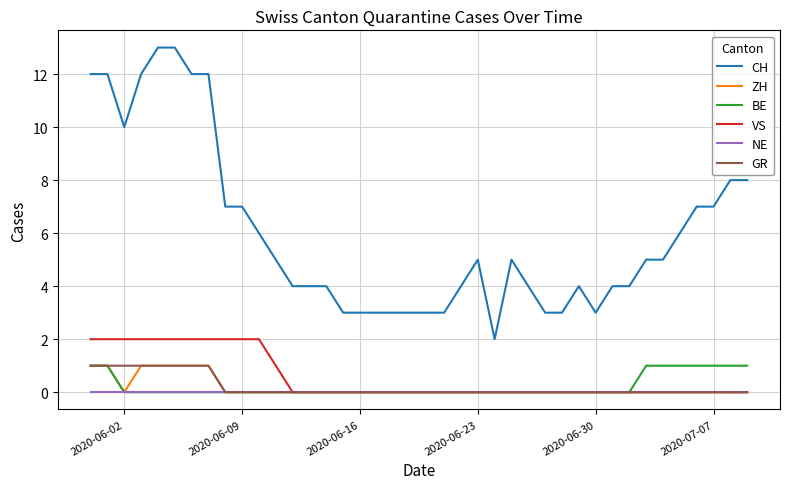

Which series has the widest spread of values?

CH